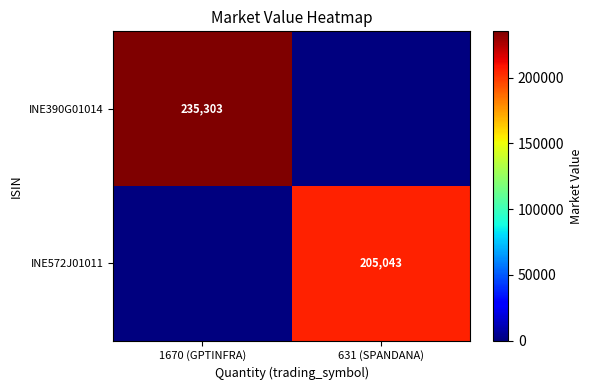

True or false: INE390G01014 has a value of 372415 at 1670 (GPTINFRA).

False